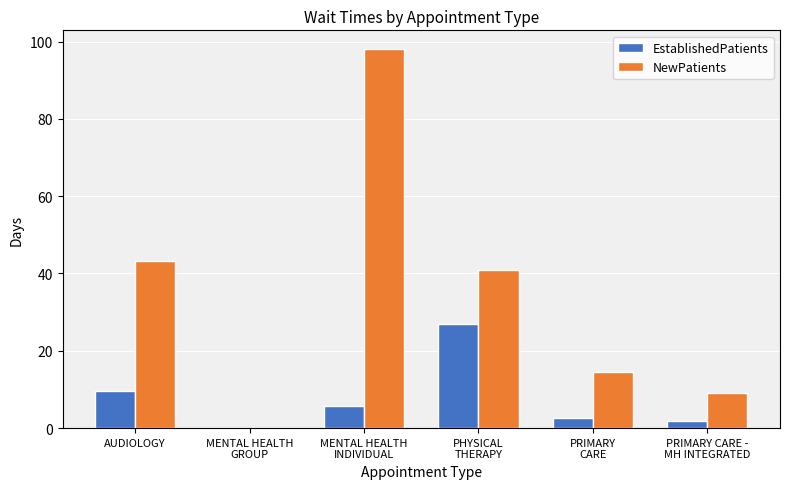

What is the sum of the NewPatients values at MENTAL HEALTH
GROUP and MENTAL HEALTH
INDIVIDUAL?

98.0